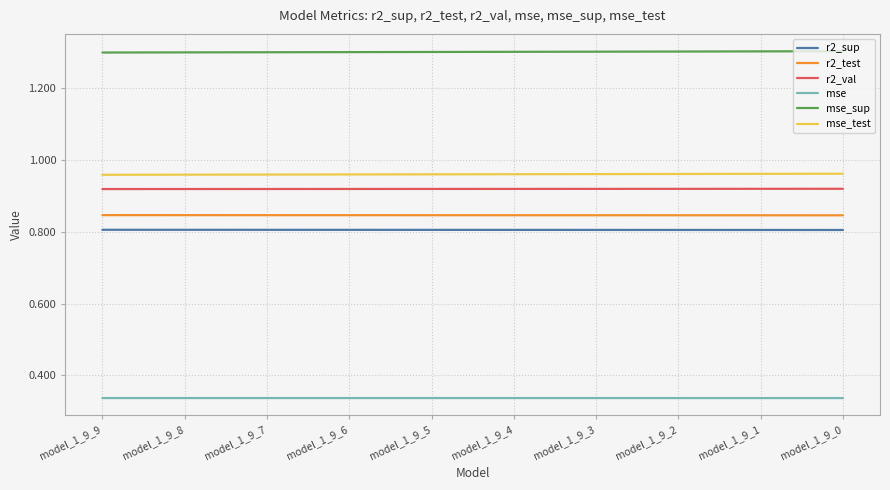

Is it true that r2_sup equals 0.8 at model_1_9_8?

True